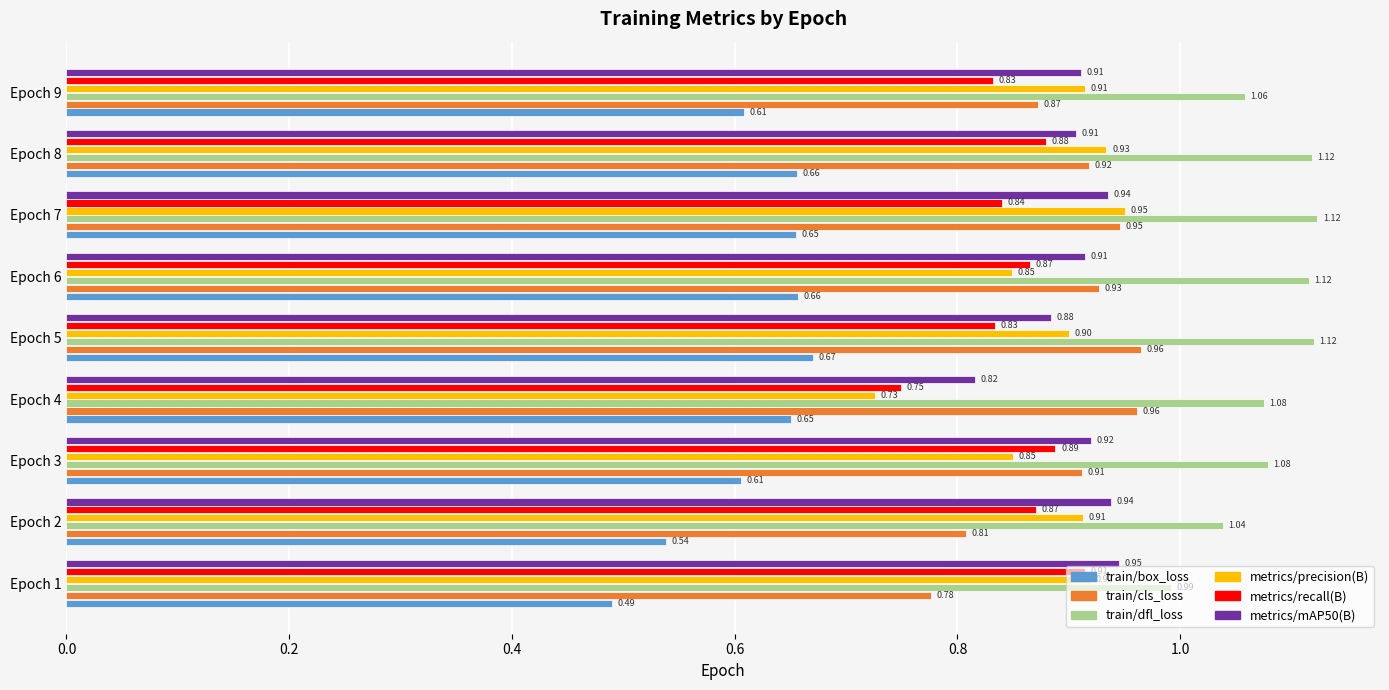

What is the sum of all metrics/mAP50(B) values?

8.2